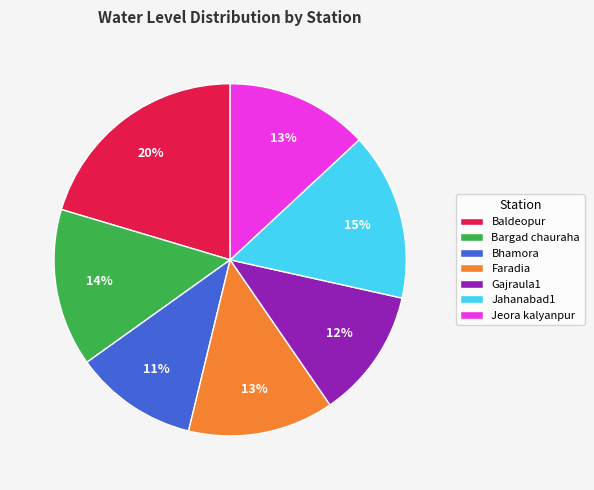

What is the largest slice in the pie chart?

Baldeopur